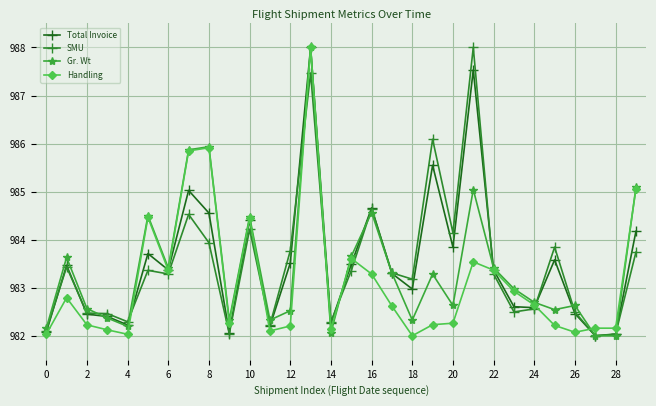

True or false: SMU and Handling intersect in this chart.

True